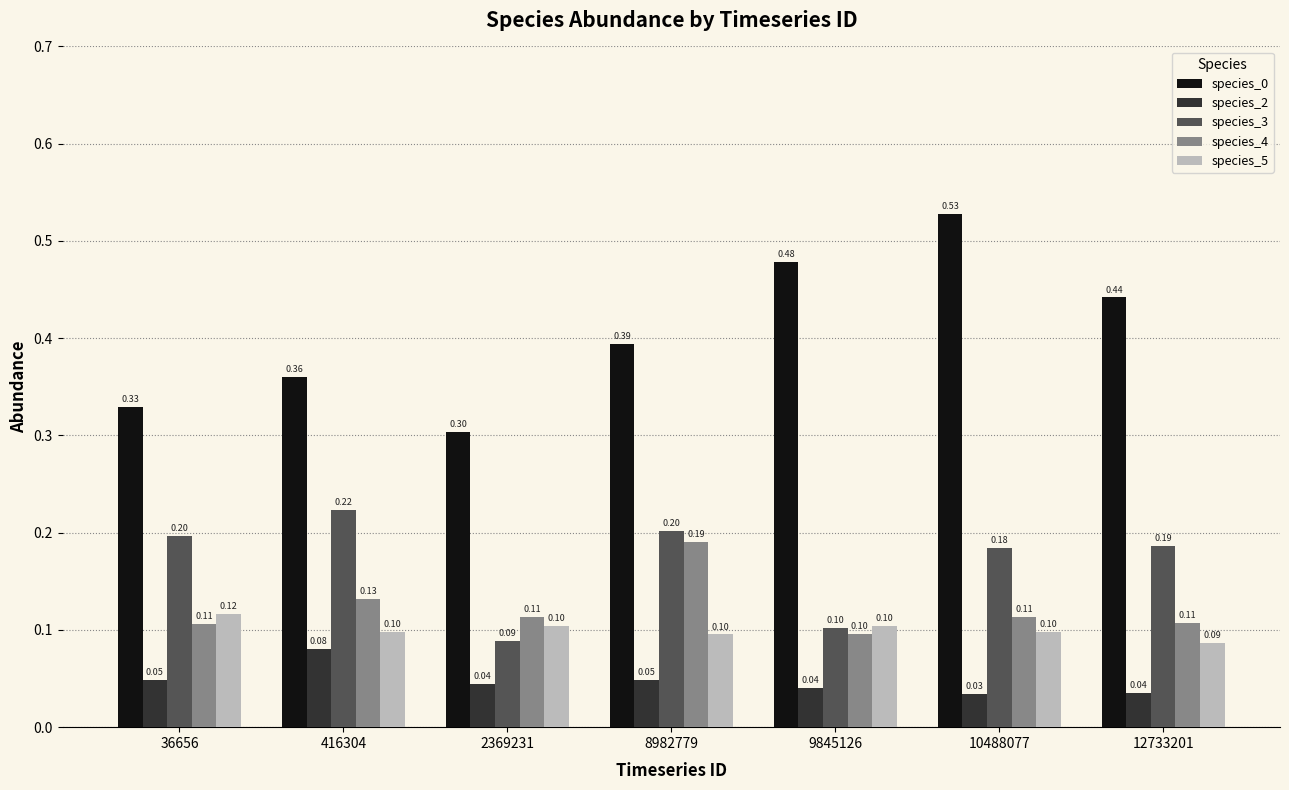

Count the number of categories in the chart.

7